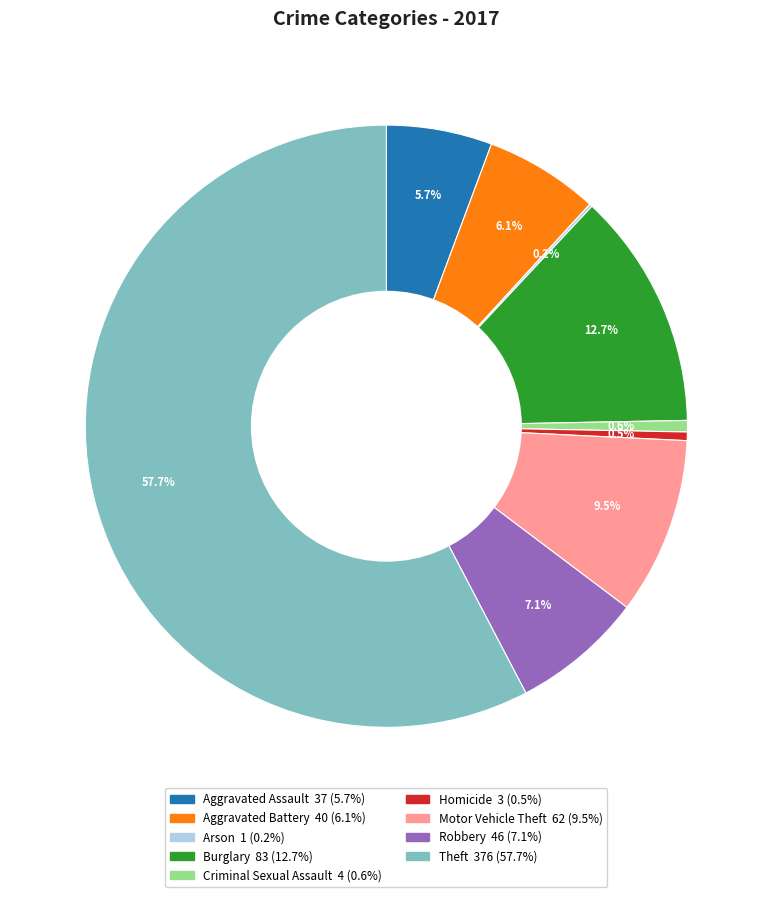

Is there any slice that represents more than half of the pie?

Yes